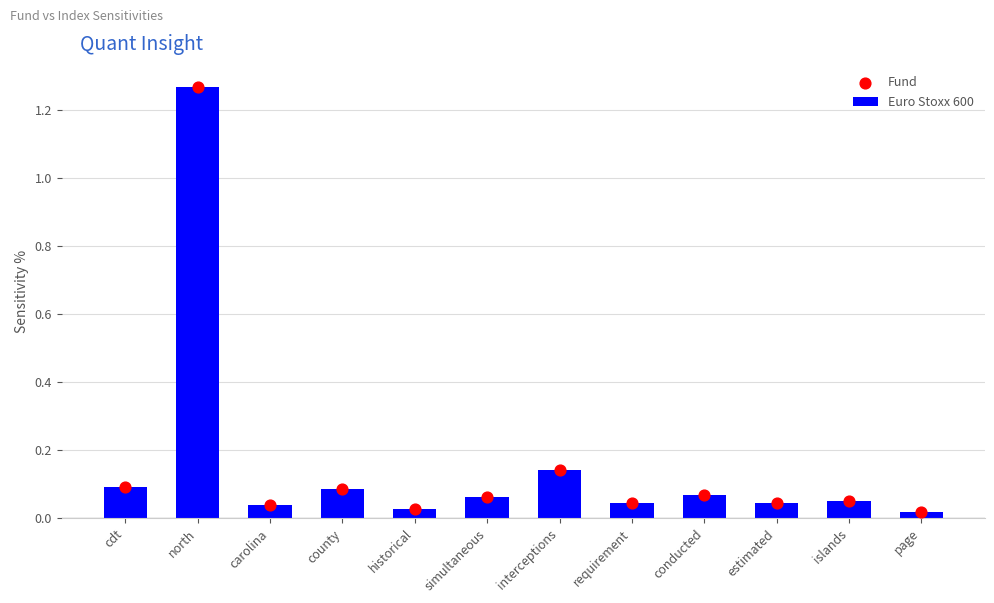

At how many categories does at least one series exceed 0?

12